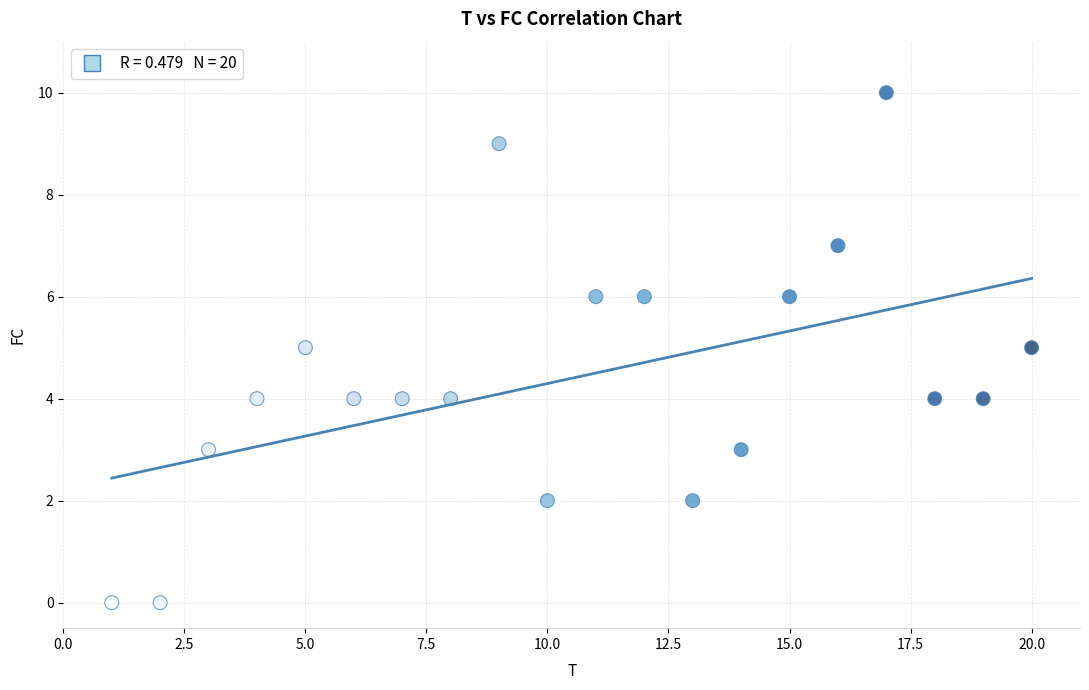

What is the range of X values (max minus min)?

19